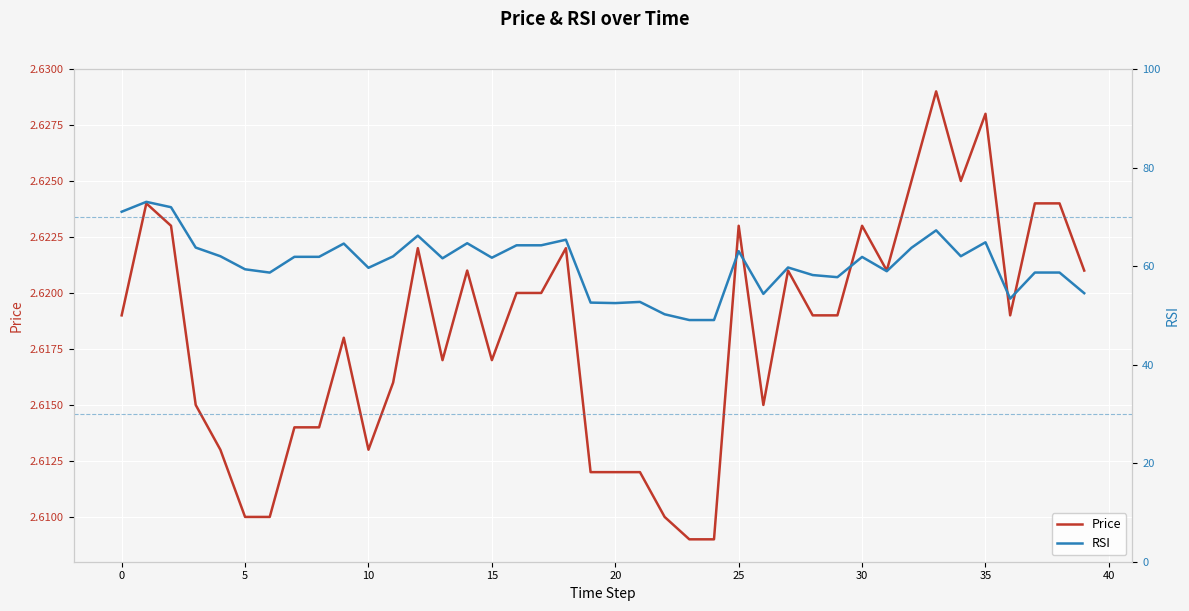

How many lines are shown in the chart?

2